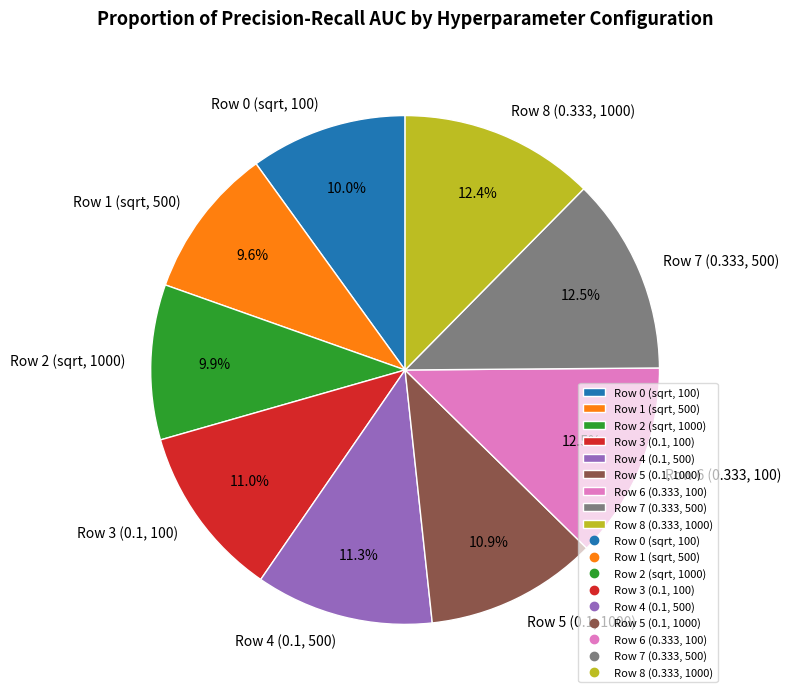

Combined, what portion of the pie is Row 5 (0.1, 1000) and Row 7 (0.333, 500)?

23.4%